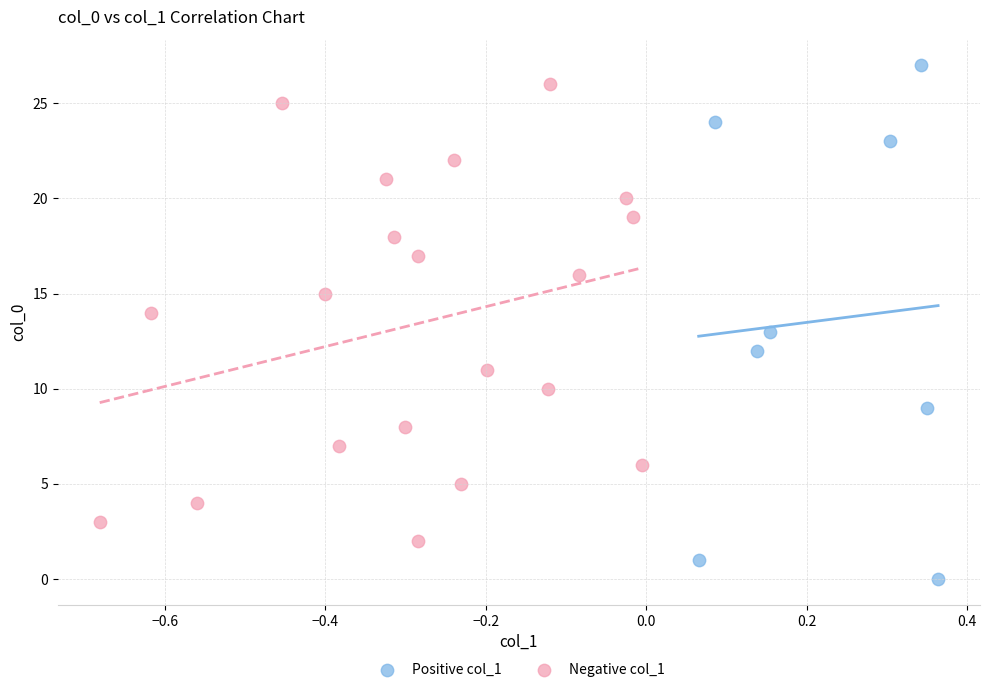

What are all the series names shown in the legend?

Positive col_1, Negative col_1